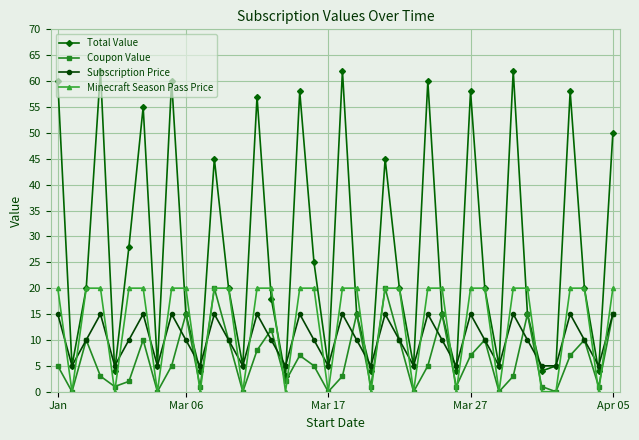

What is the value of the Coupon Value point at the 33rd from the left?

3